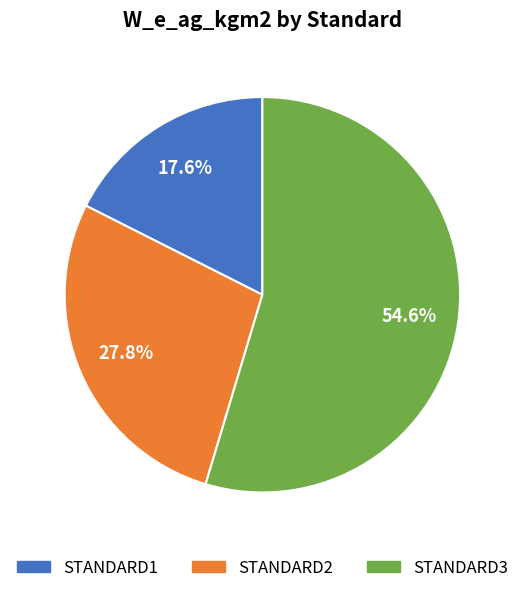

To the nearest percent, what is the combined percentage of STANDARD2 and STANDARD3?

82%